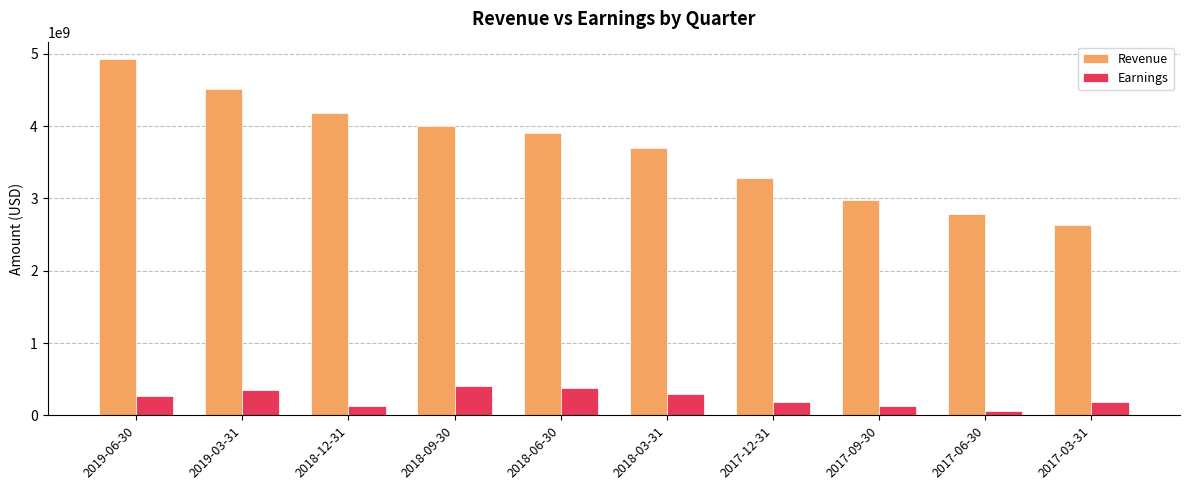

Rank the series by their average value, from lowest to highest.

Earnings, Revenue